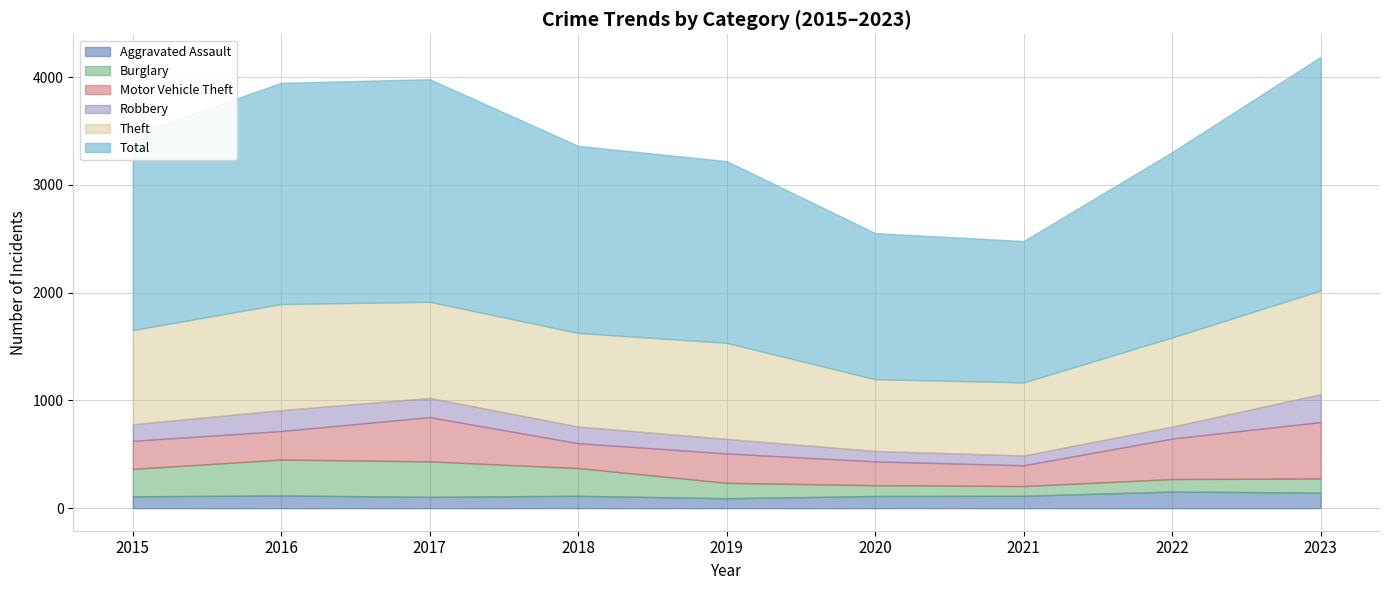

What is the sum of the Robbery values at 2021 and 2023?

350